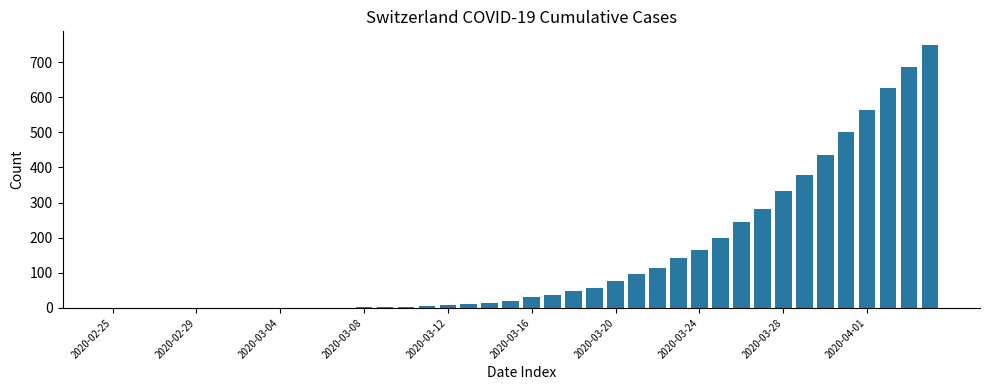

What is the greatest value displayed?

750